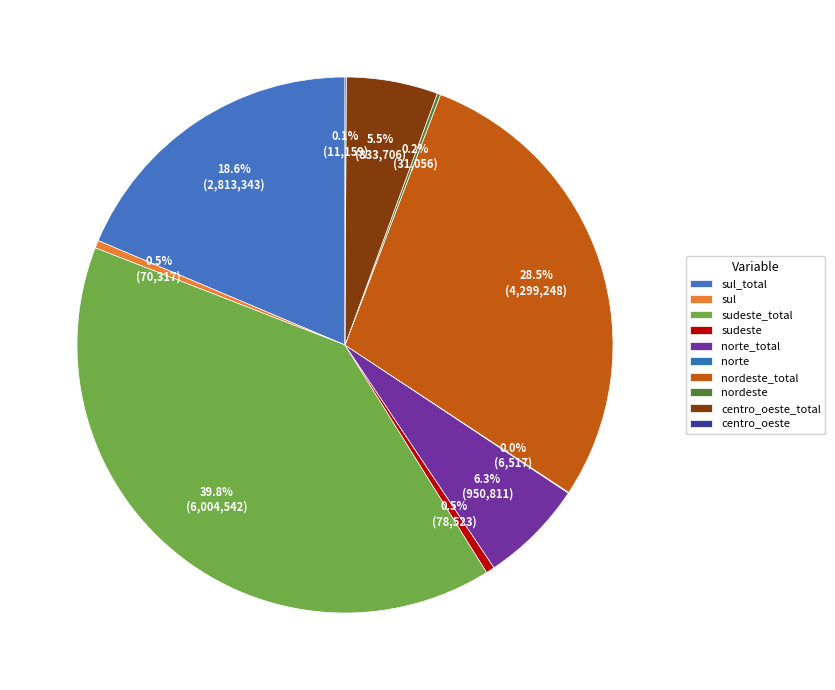

Count the number of slices in the pie.

10